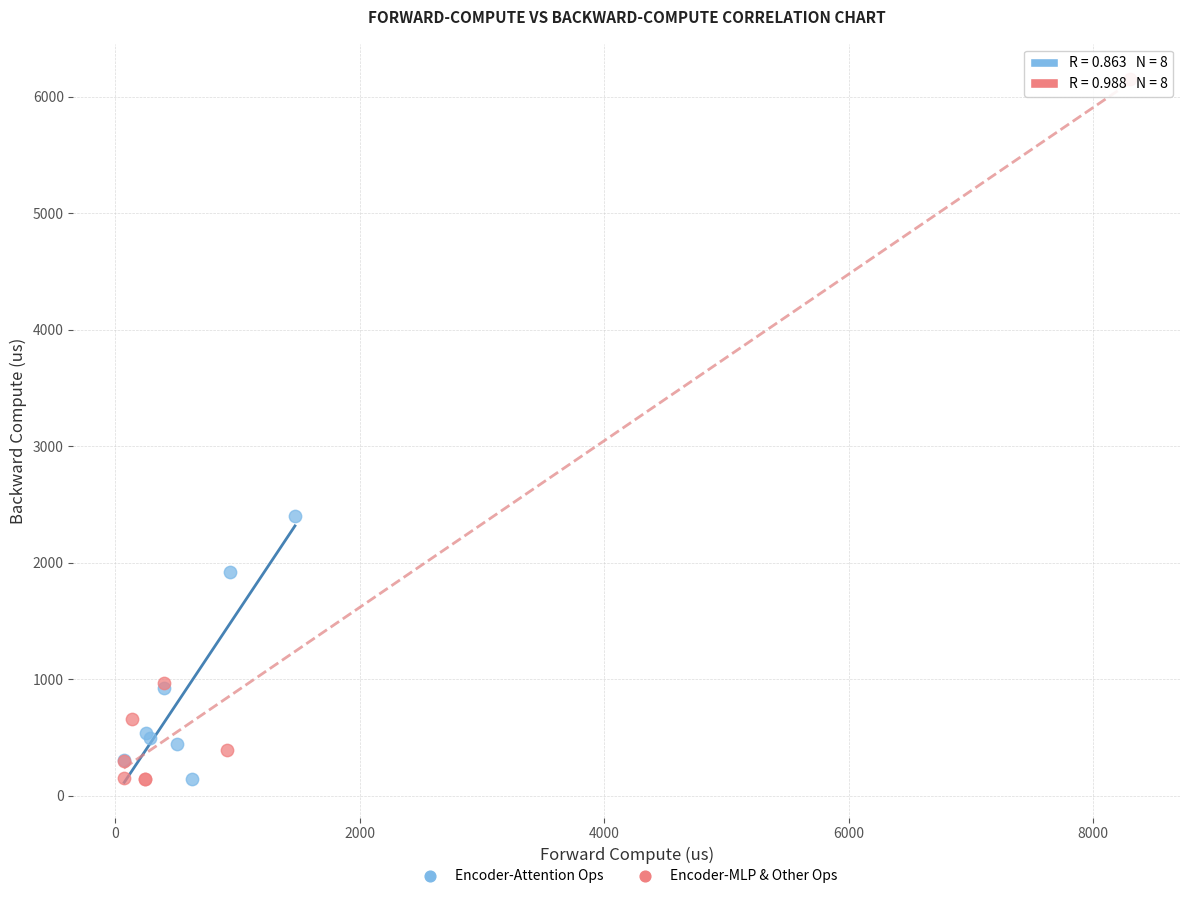

Which series has the largest Y range (max minus min)?

Encoder-MLP & Other Ops